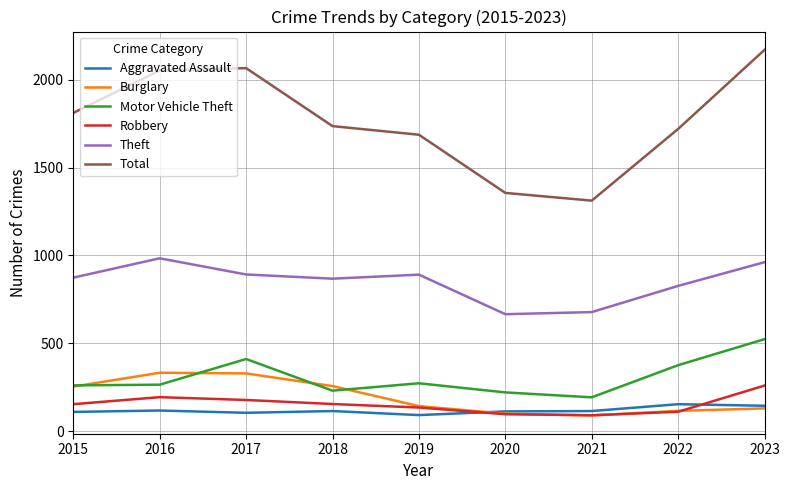

What is the difference between the highest and lowest values at 2019?

1595